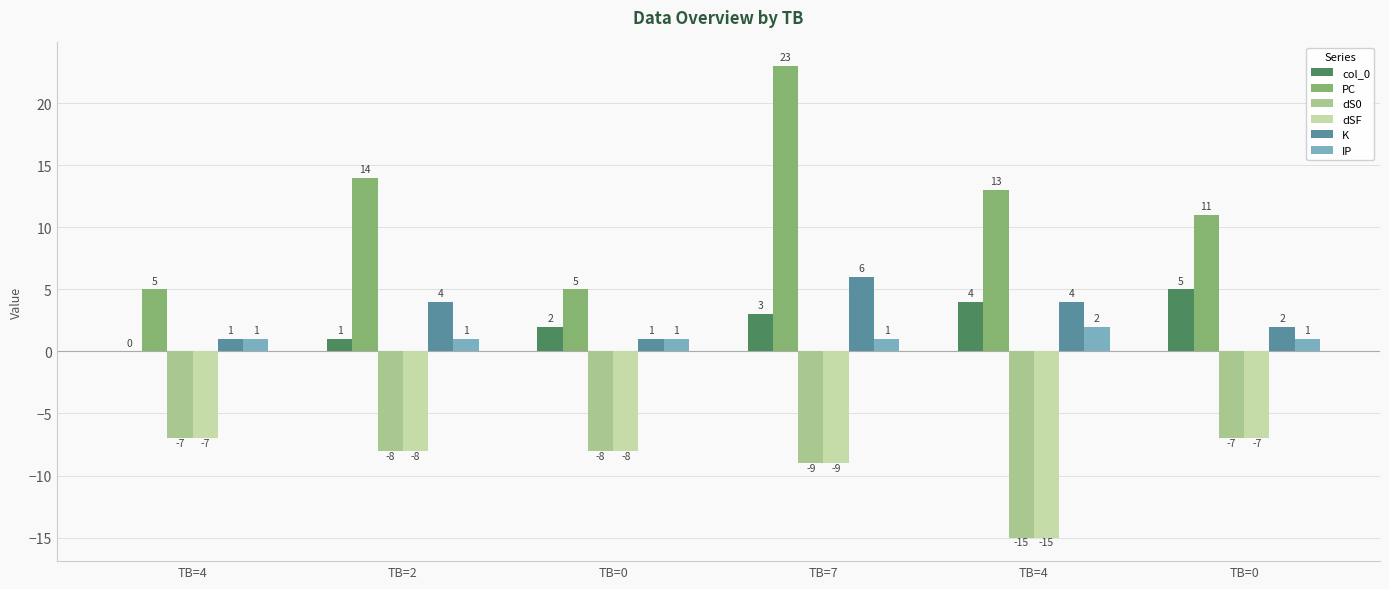

How many data points in dS0 are above -8?

2